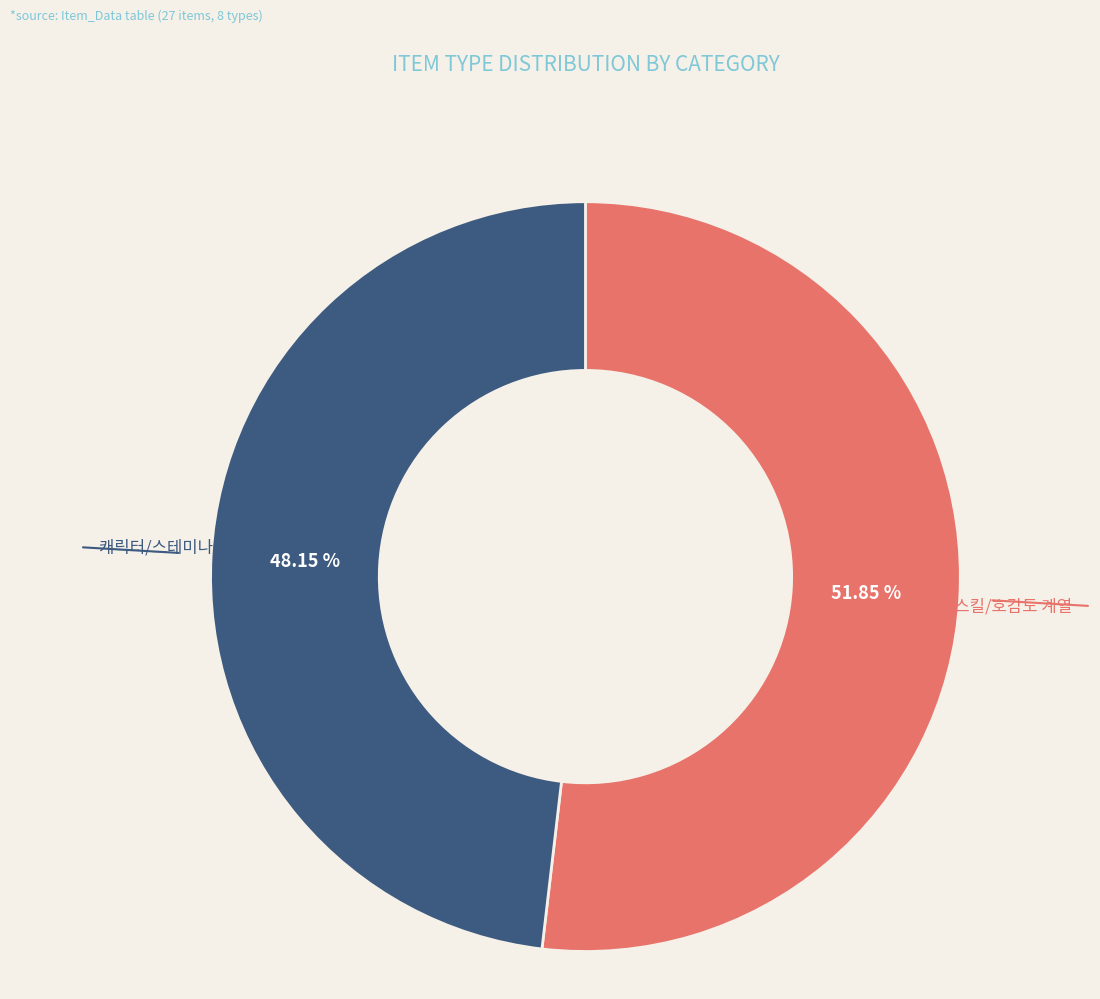

Do 캐릭터/스테미나/장비 계열 and 공격/스킬/호감도 계열 together represent more than half of the pie?

Yes